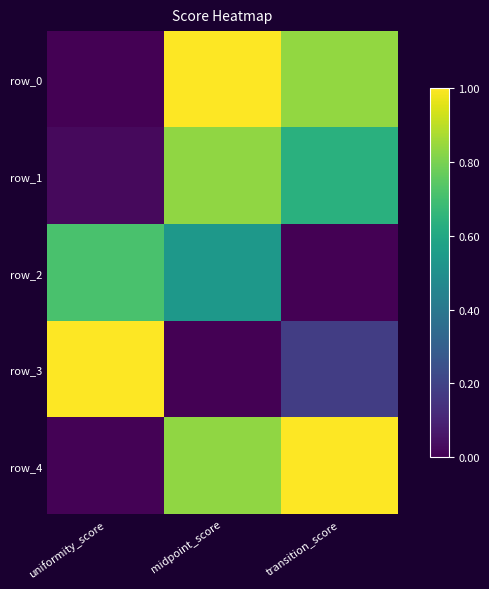

Which category has the lowest value in the row_3 series?

midpoint_score